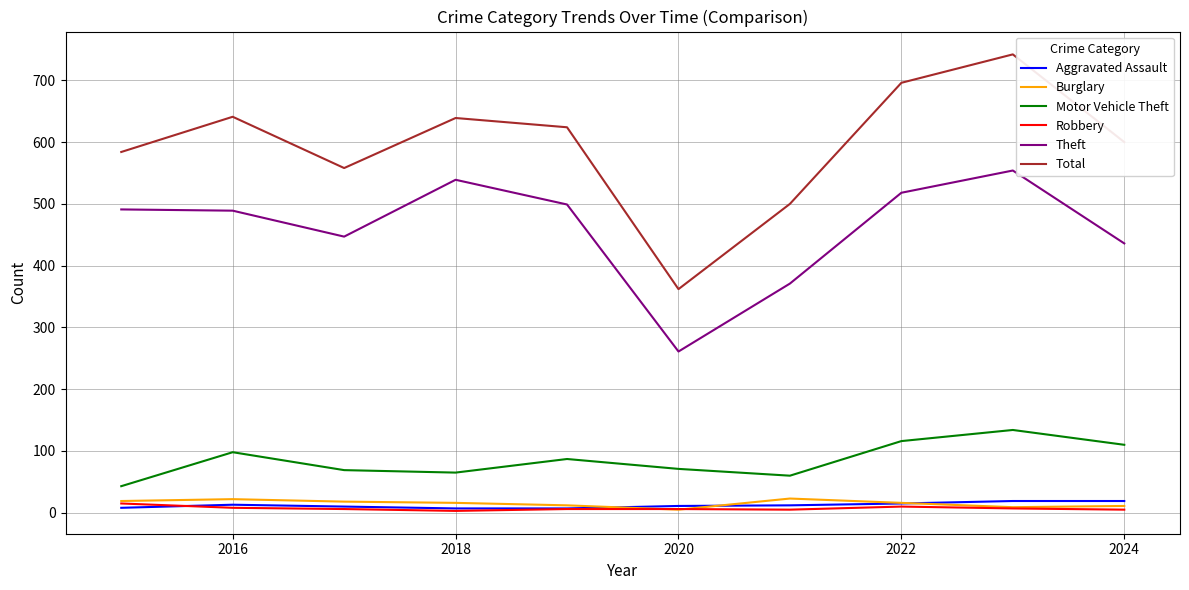

How many interior local valleys does the Motor Vehicle Theft series have?

2